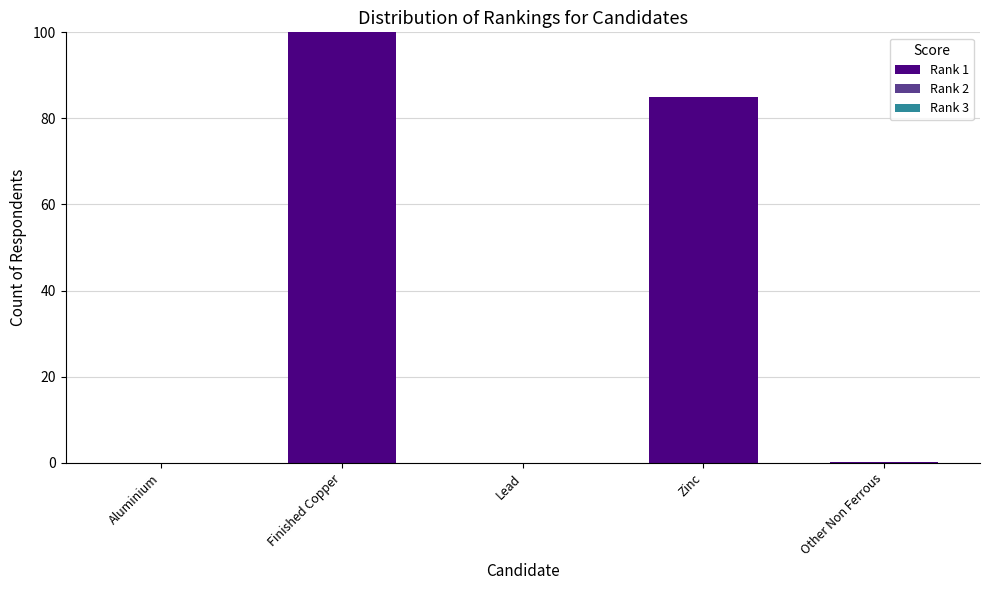

The value at Finished Copper is 177.0. True or false?

False